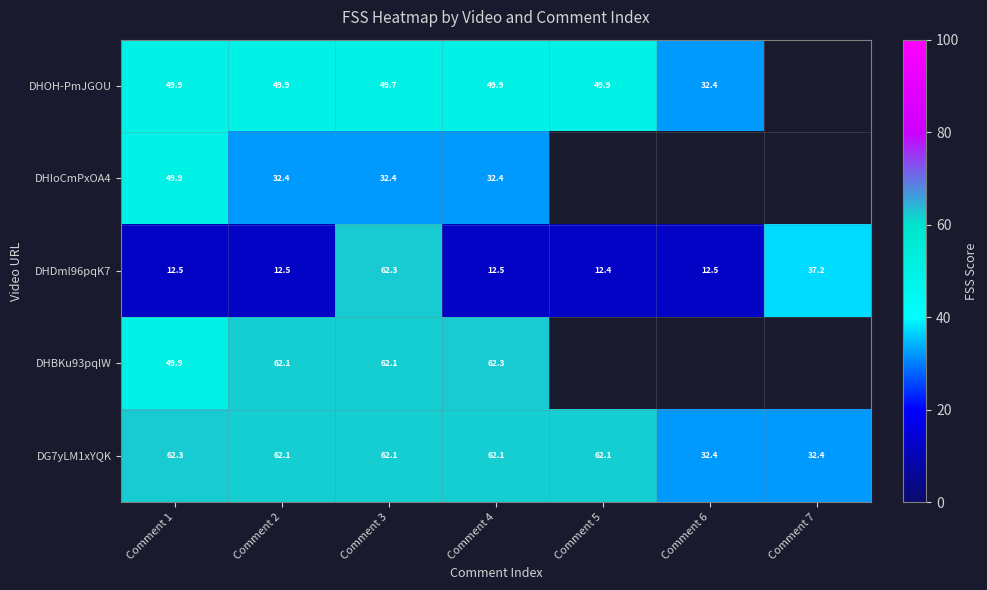

Which series changed the most between Comment 2 and Comment 6?

DG7yLM1xYQK